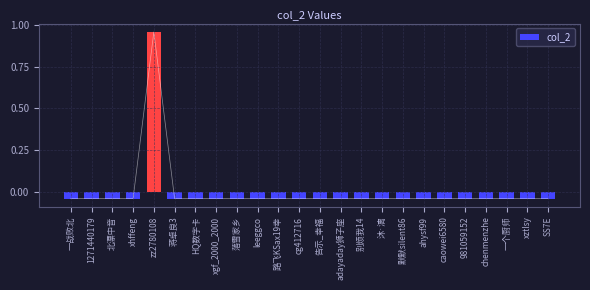

Reading left to right, what are all the values shown in this chart?

-0.0	-0.0	-0.0	-0.0	1.0	-0.0	-0.0	-0.0	-0.0	-0.0	-0.0	-0.0	-0.0	-0.0	-0.0	-0.0	-0.0	-0.0	-0.0	-0.0	-0.0	-0.0	-0.0	-0.0